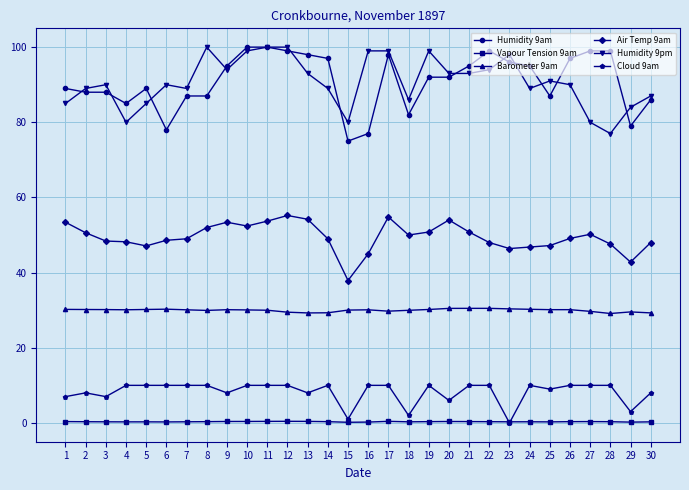

Is it true that Air Temp 9am equals 76.0 at 16?

False